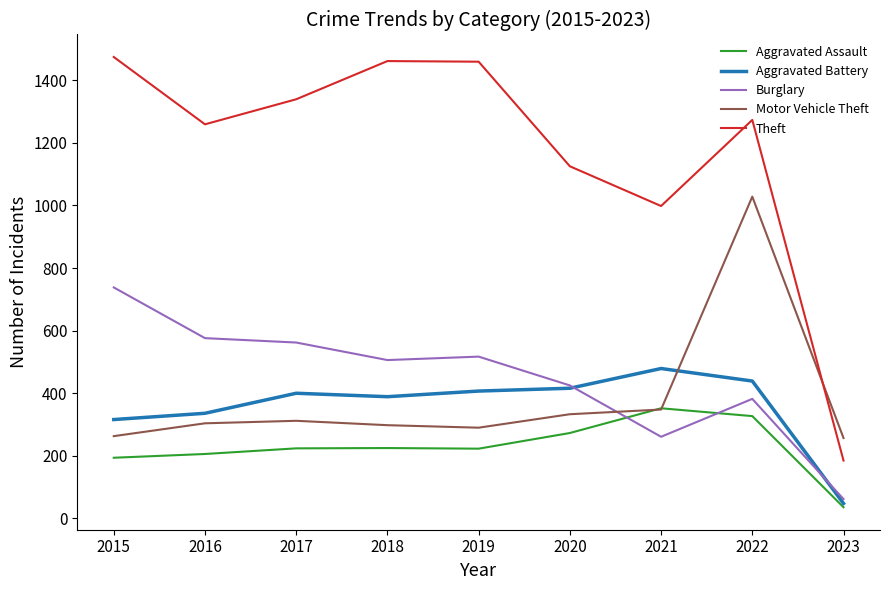

What are all the series names shown in the legend?

Aggravated Assault, Aggravated Battery, Burglary, Motor Vehicle Theft, Theft